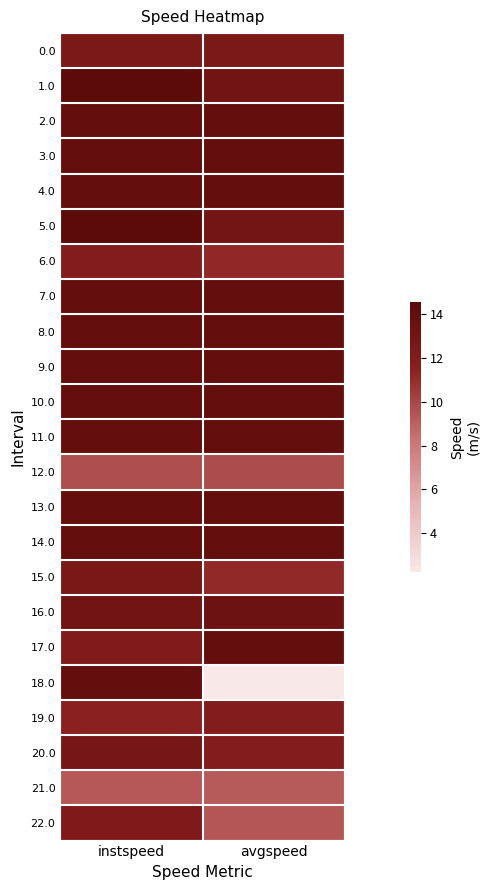

Rank the series by their maximum value, from lowest to highest.

21.0, 12.0, 6.0, 19.0, 22.0, 0.0, 15.0, 20.0, 16.0, 2.0, 3.0, 4.0, 7.0, 8.0, 9.0, 10.0, 11.0, 13.0, 14.0, 17.0, 18.0, 5.0, 1.0